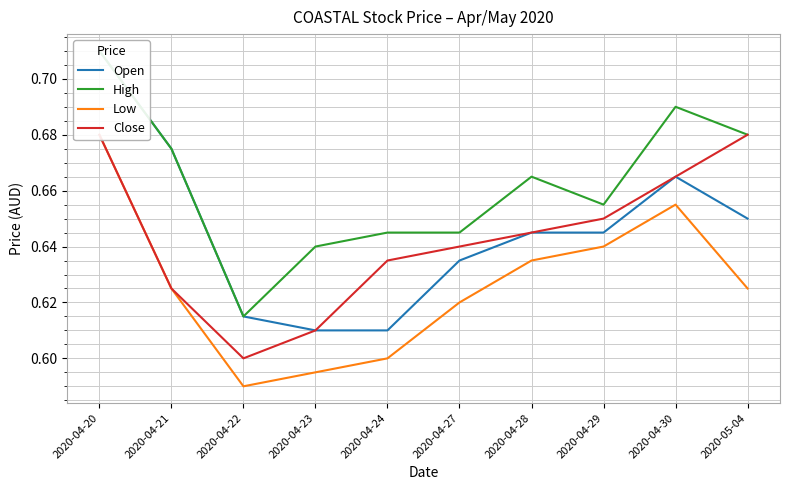

The High series shows 1.1 at 2020-04-28. True or false?

False